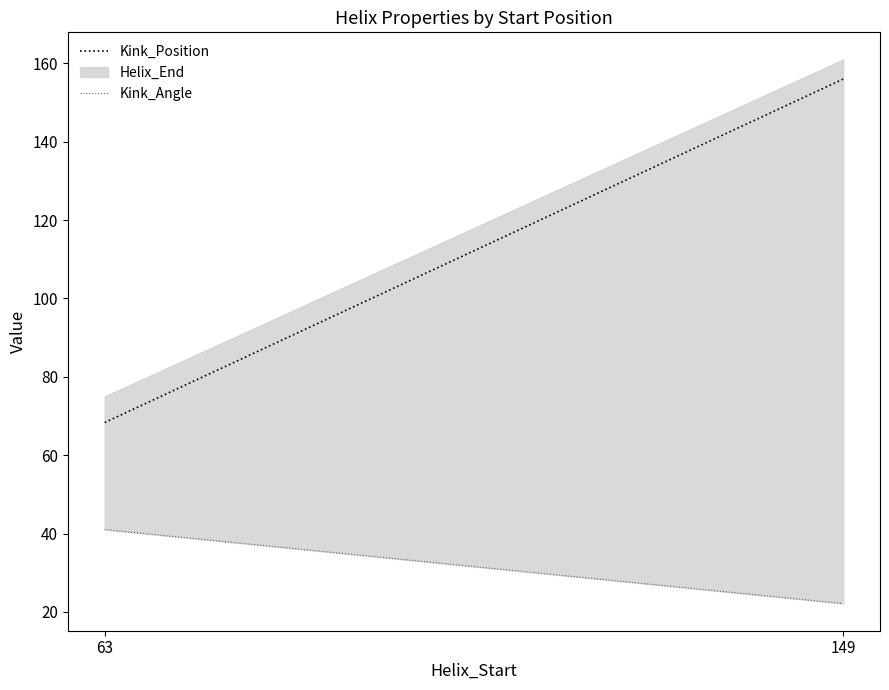

Is it true that Kink_Angle equals 41.0 at 63?

True